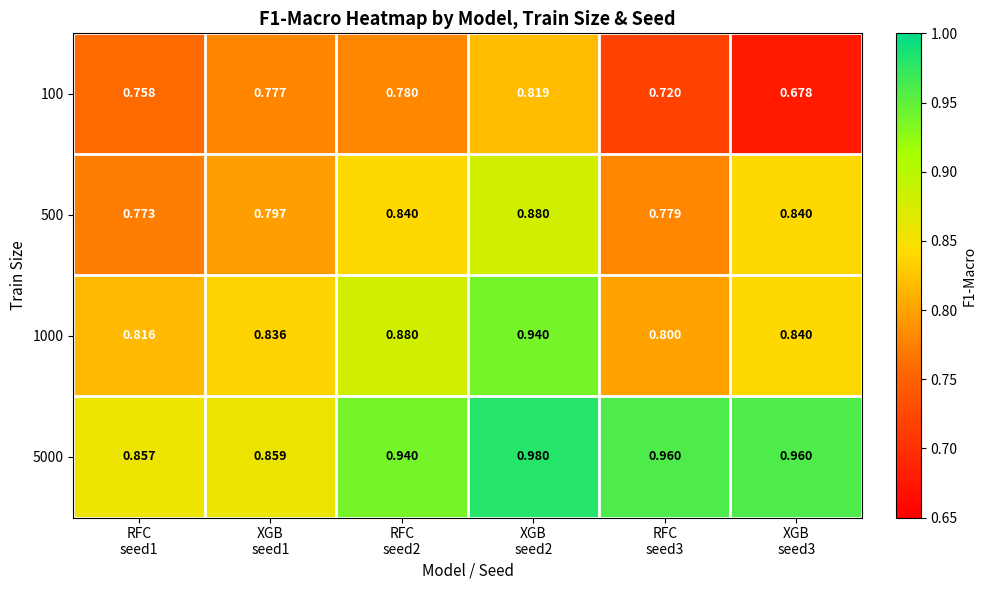

How many data points does each series have?

6